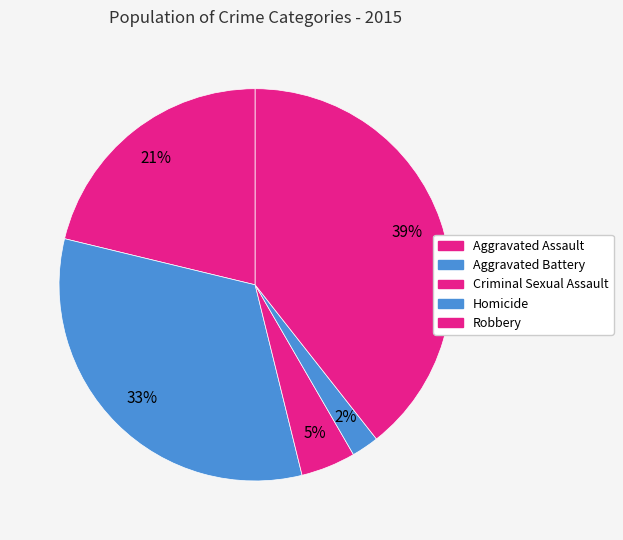

How many segments does this pie chart have?

5